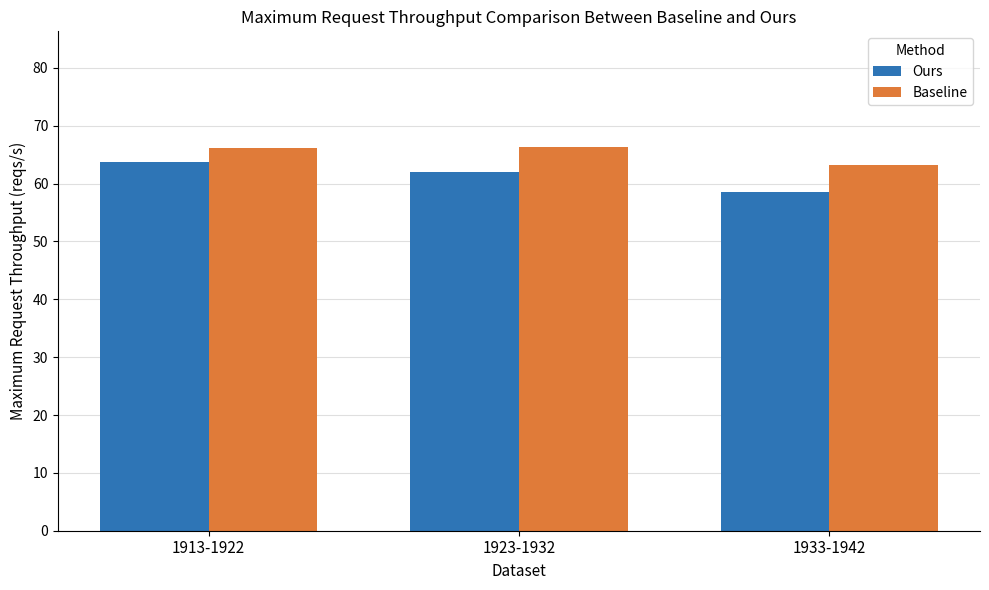

What are all the series names shown in the legend?

Ours, Baseline